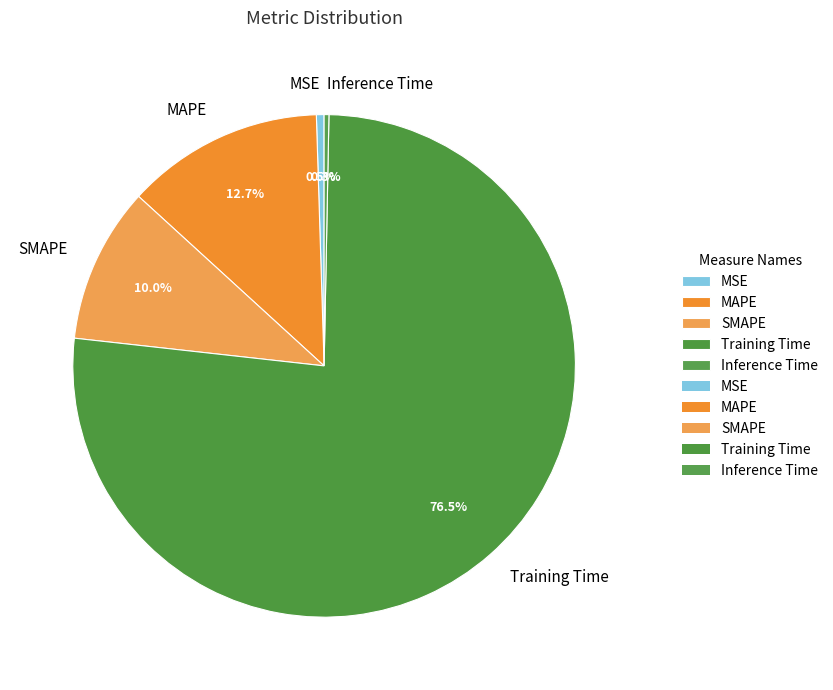

What is the largest slice in the pie chart?

Training Time